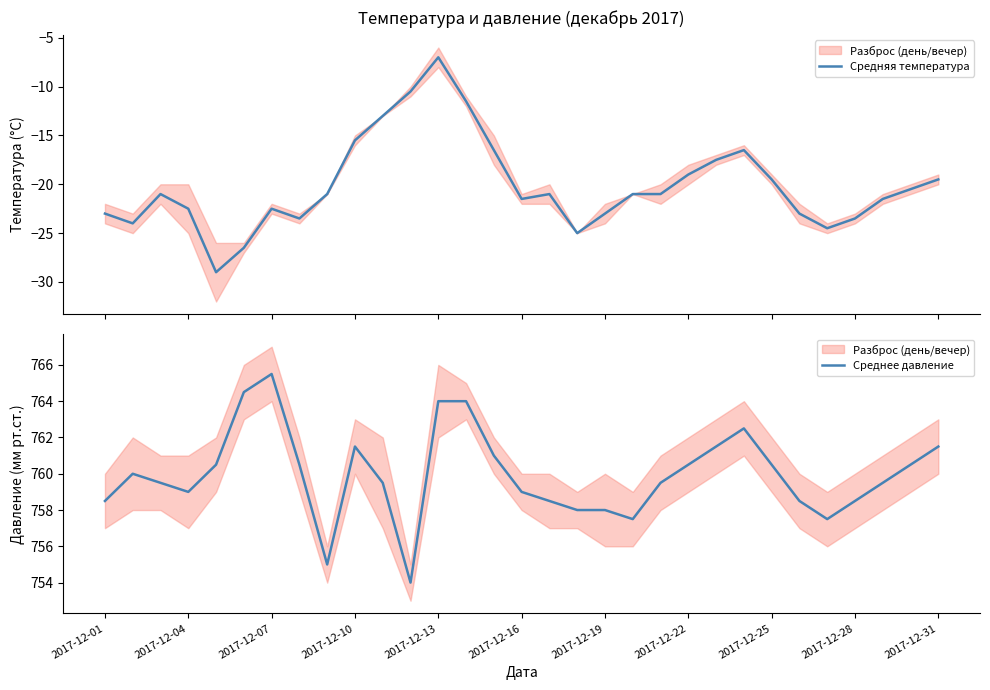

What is the value of the Средняя температура point at the 22nd from the left?

-19.0